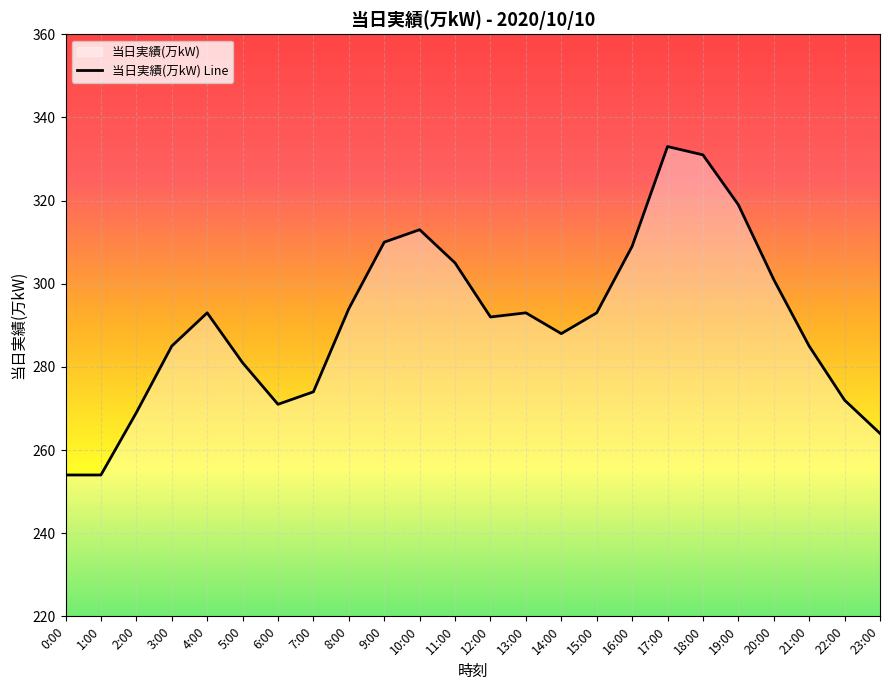

What is the label of the 3rd point from the left?

2:00